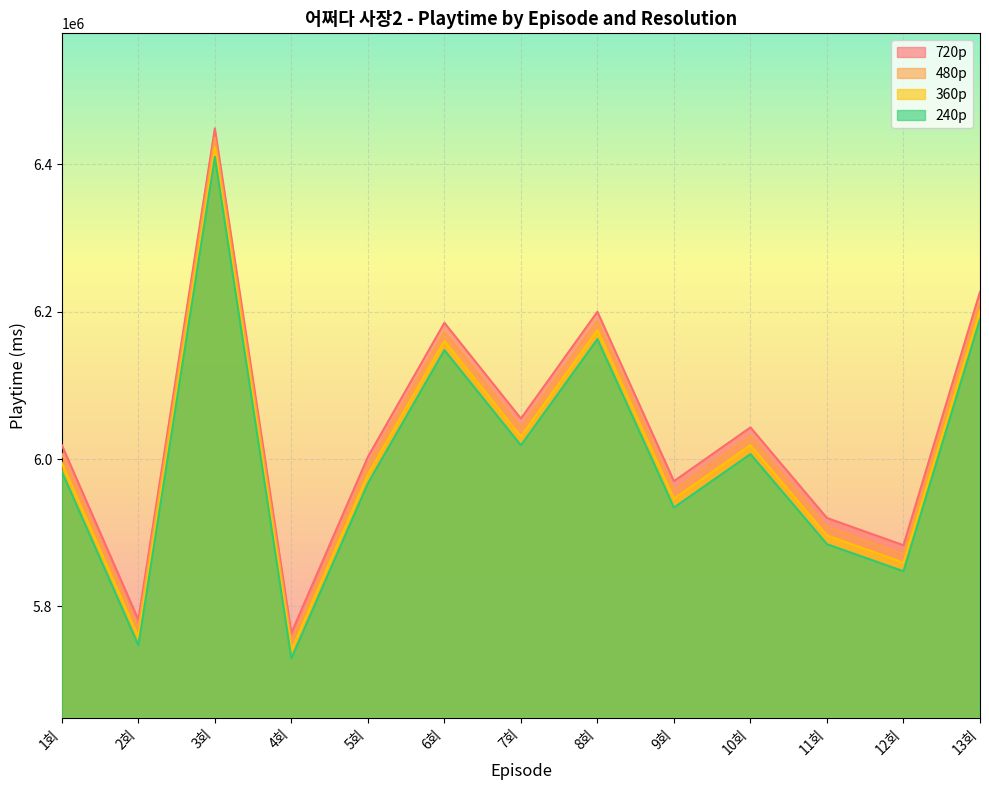

What is the difference between the 240p values at 9회 and 1회?

48706